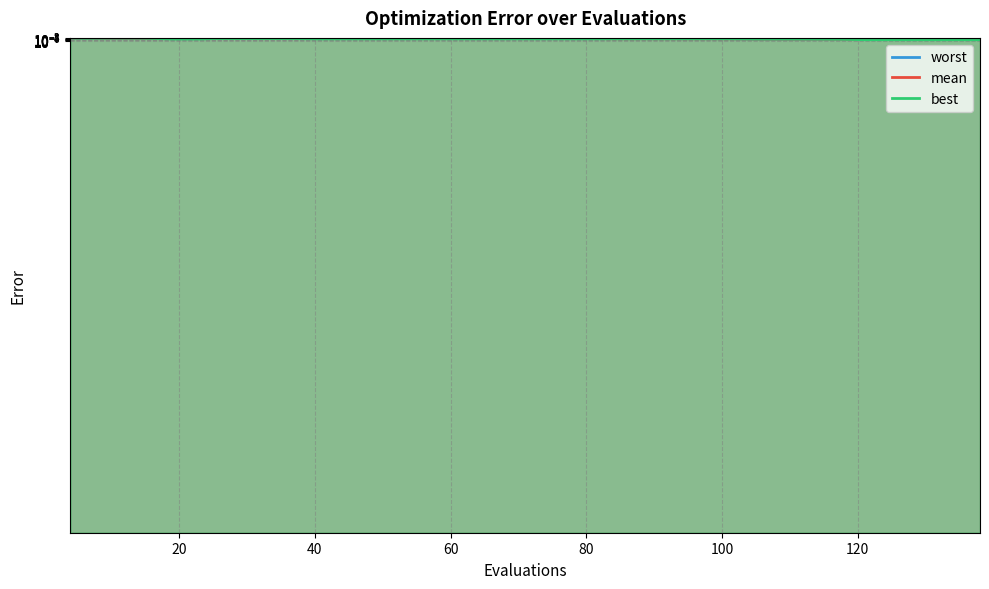

What are all the series names shown in the legend?

worst, mean, best